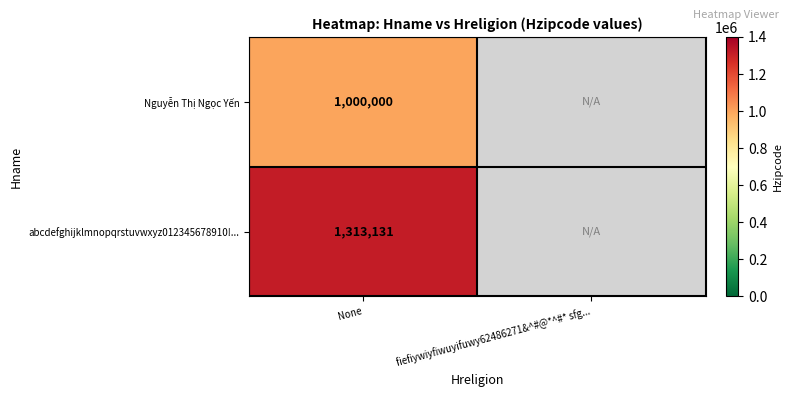

True or false: abcdefghijklmnopqrstuvwxyz012345678910!... has a value of 831458.7 at None.

False